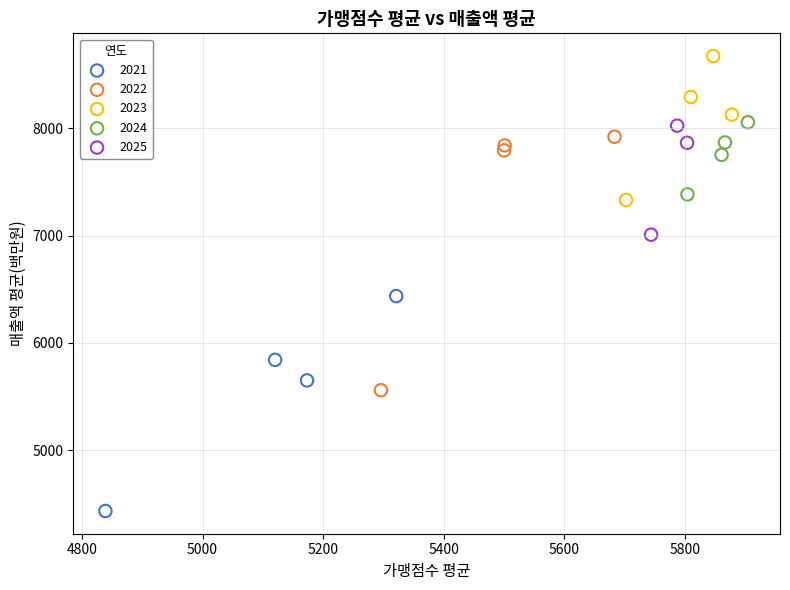

Which series contains the highest Y value?

2023